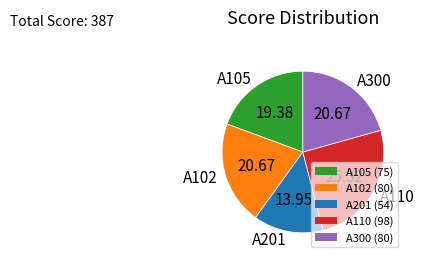

Is there a majority slice in this chart?

No